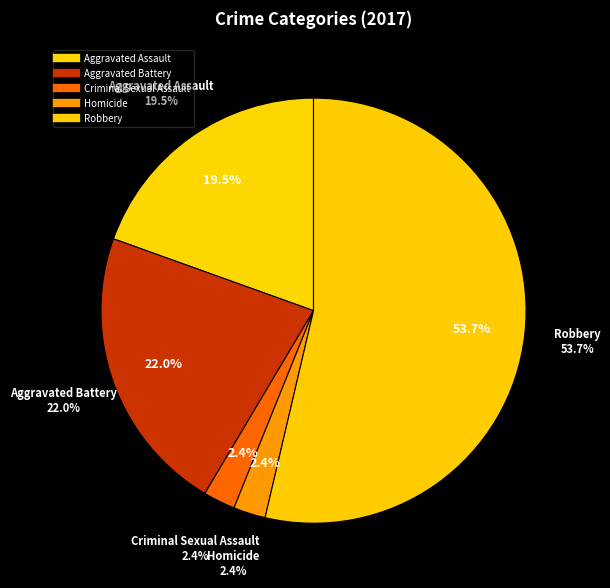

Does Robbery represent more than half of the total?

Yes